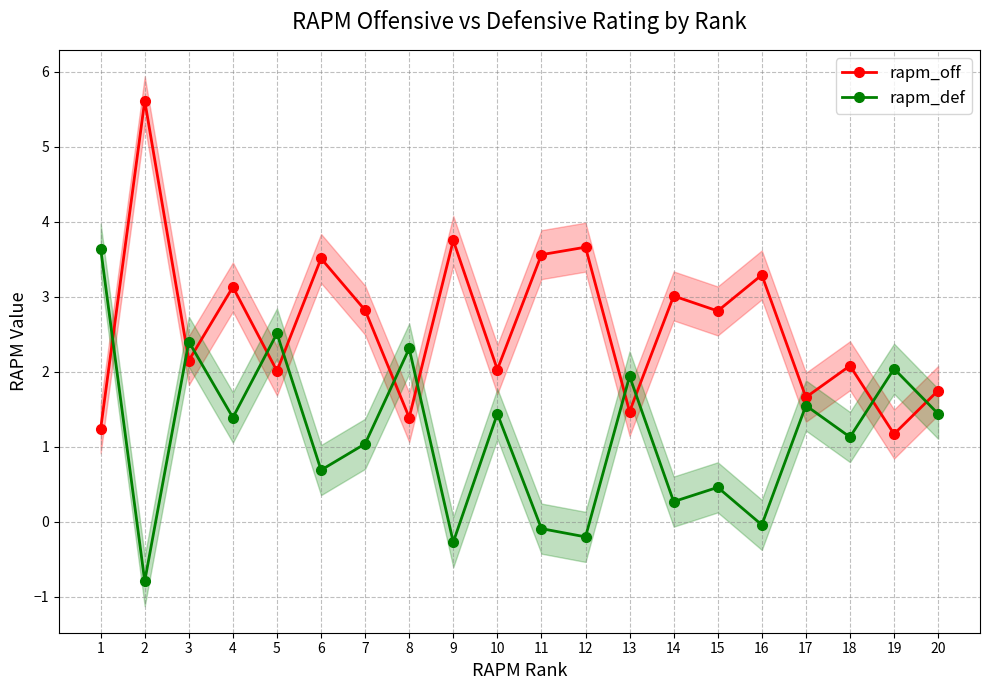

Reading left to right, extract all data points from this chart.

rapm_off: 1=1.2	2=5.6	3=2.1	4=3.1	5=2.0	6=3.5	7=2.8	8=1.4	9=3.8	10=2.0	11=3.6	12=3.7	13=1.5	14=3.0	15=2.8	16=3.3	17=1.7	18=2.1	19=1.2	20=1.8
rapm_def: 1=3.6	2=-0.8	3=2.4	4=1.4	5=2.5	6=0.7	7=1.0	8=2.3	9=-0.3	10=1.4	11=-0.1	12=-0.2	13=1.9	14=0.3	15=0.5	16=-0.0	17=1.6	18=1.1	19=2.0	20=1.4